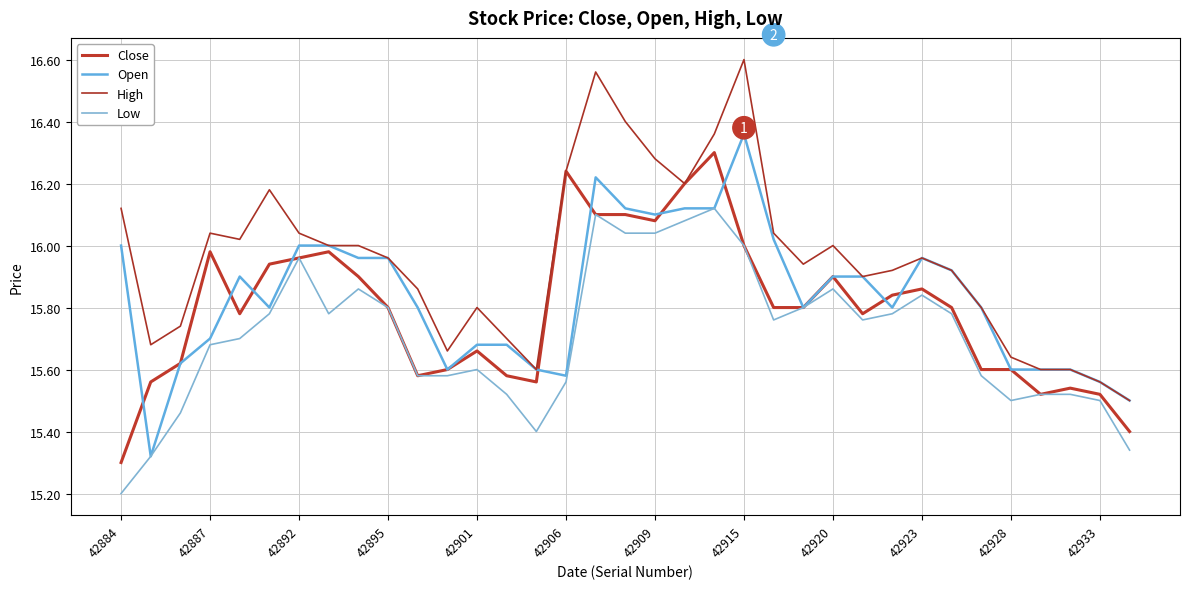

True or false: High and Open intersect in this chart.

False